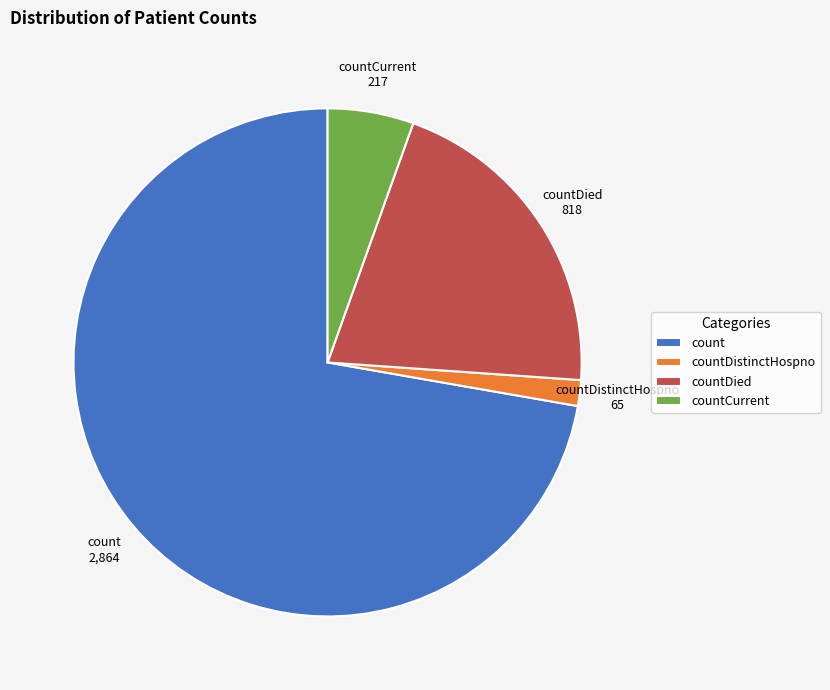

Rank the categories by value from lowest to highest.

countDistinctHospno, countCurrent, countDied, count